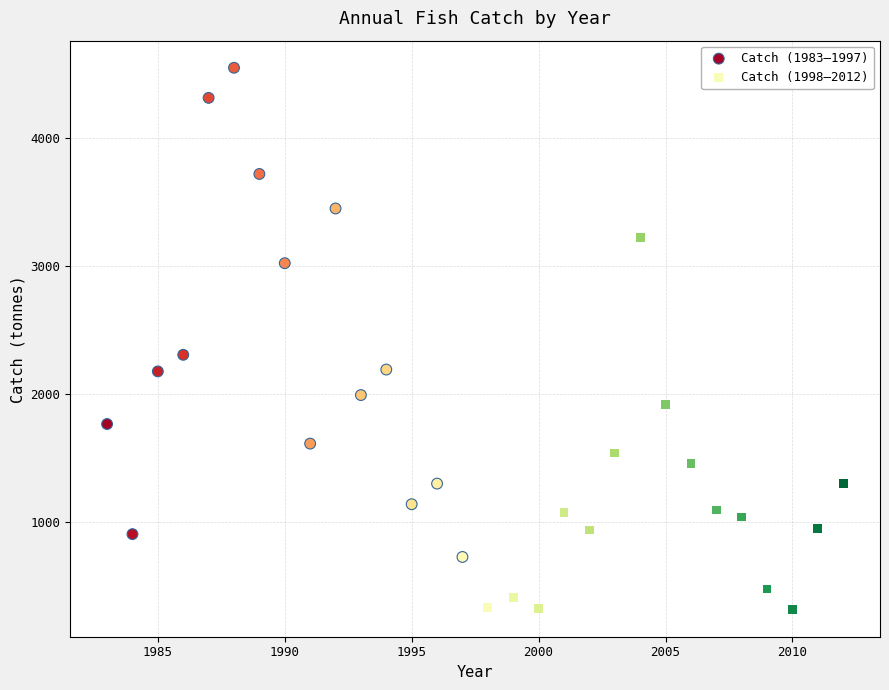

Which series contains the lowest Y value?

Catch (1998–2012)